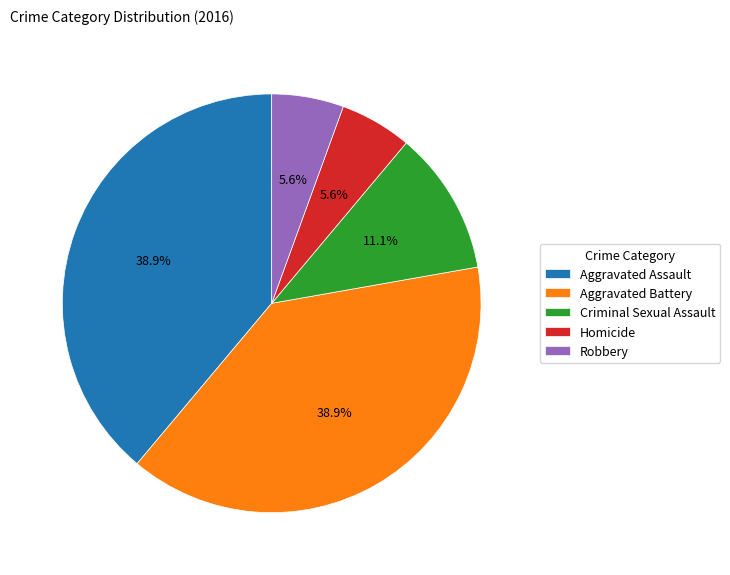

To the nearest percent, what percentage of the pie is Aggravated Battery?

39%